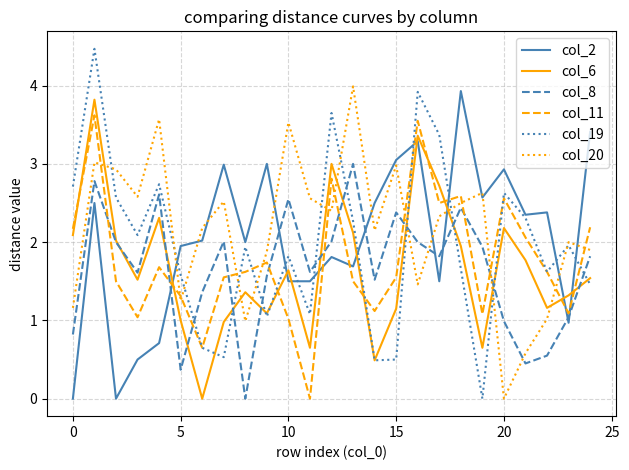

How many lines are shown in the chart?

6